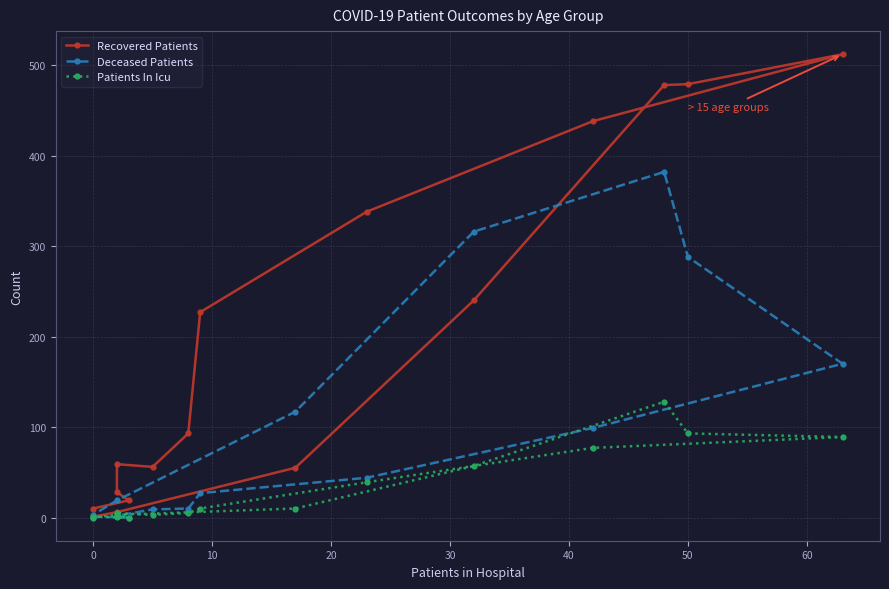

True or false: Deceased Patients and Patients In Icu cross at least once.

True